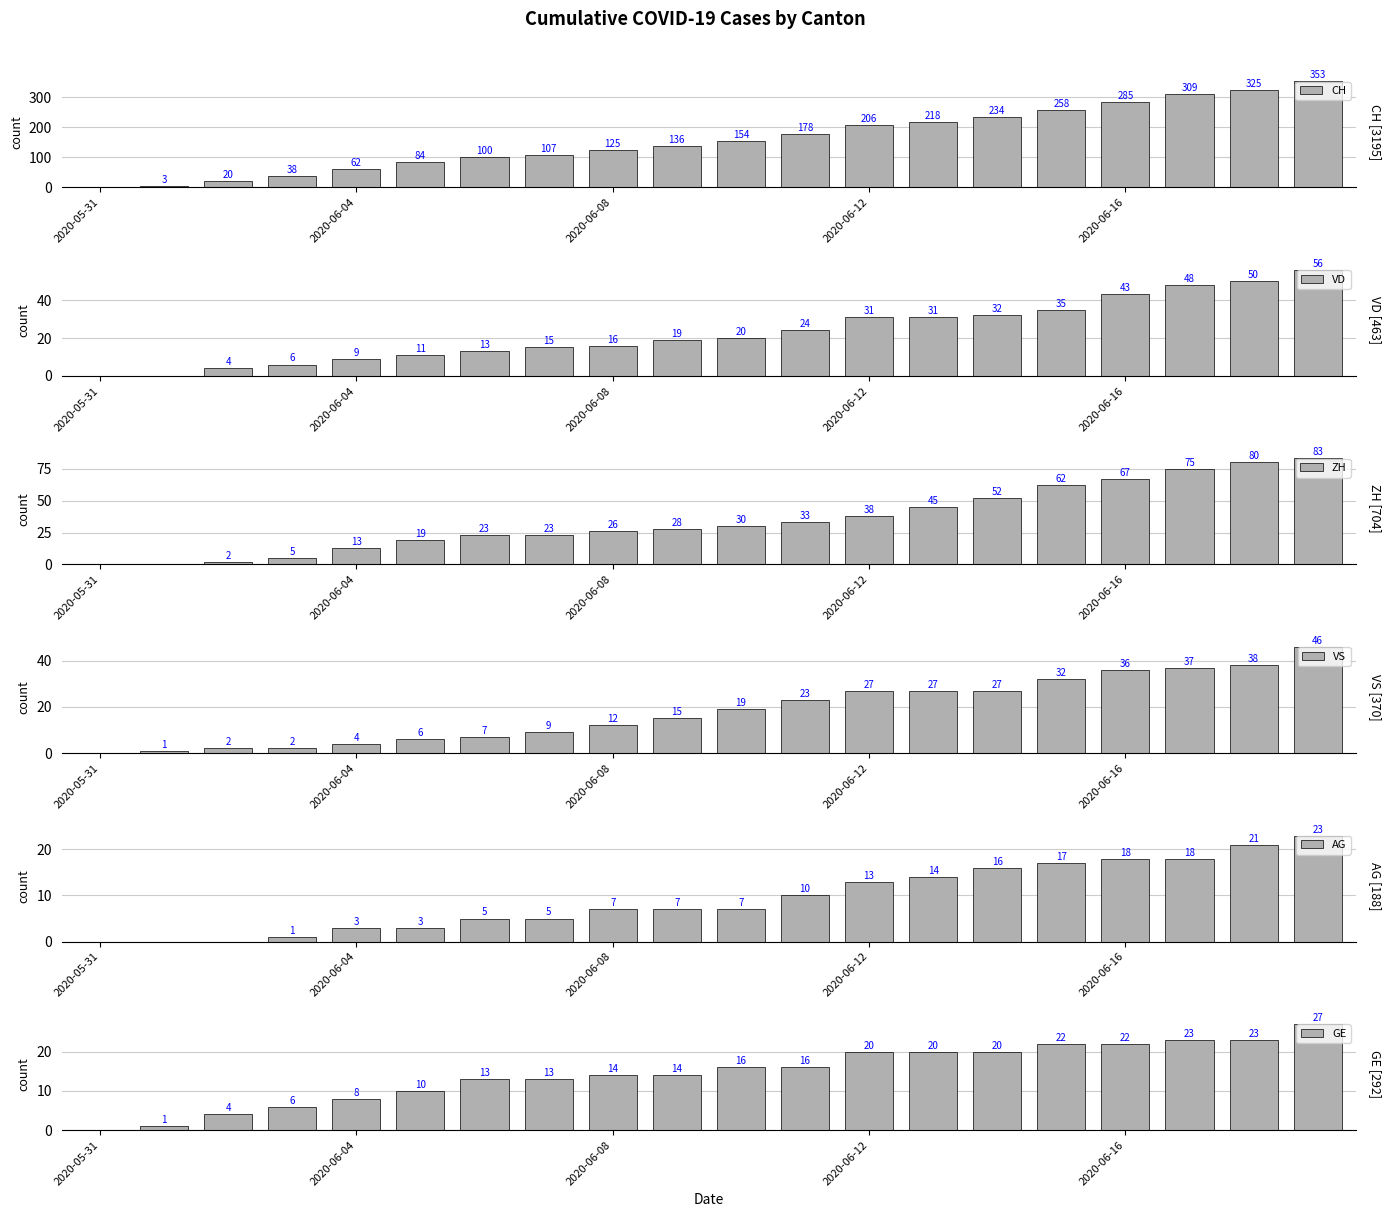

What is the label of the 12th bar from the left?

11